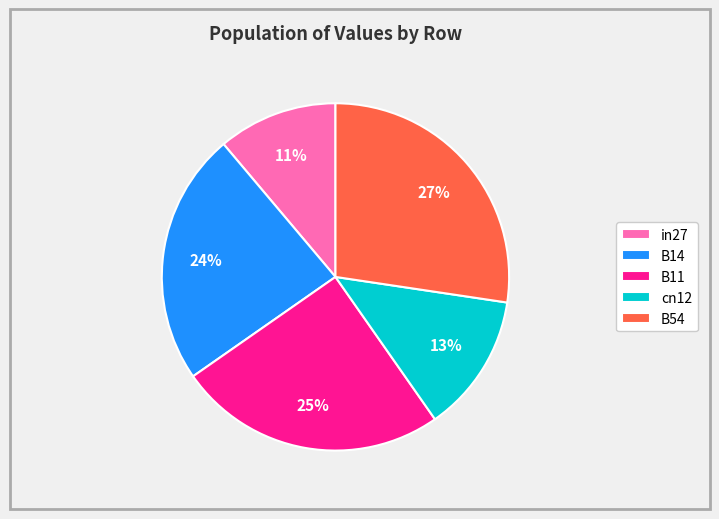

To the nearest percent, what percentage of the pie is B11?

25%